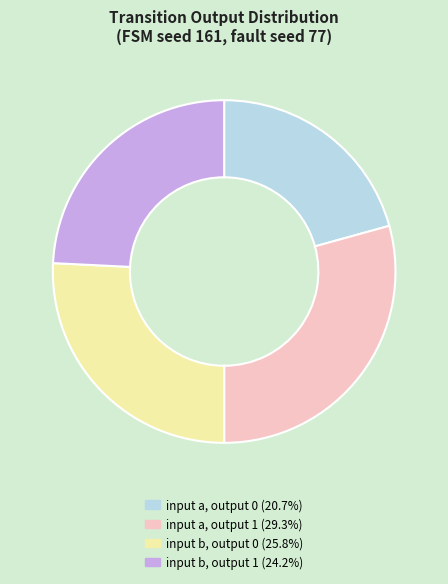

True or false: input b, output 1 accounts for 17% of the total.

False